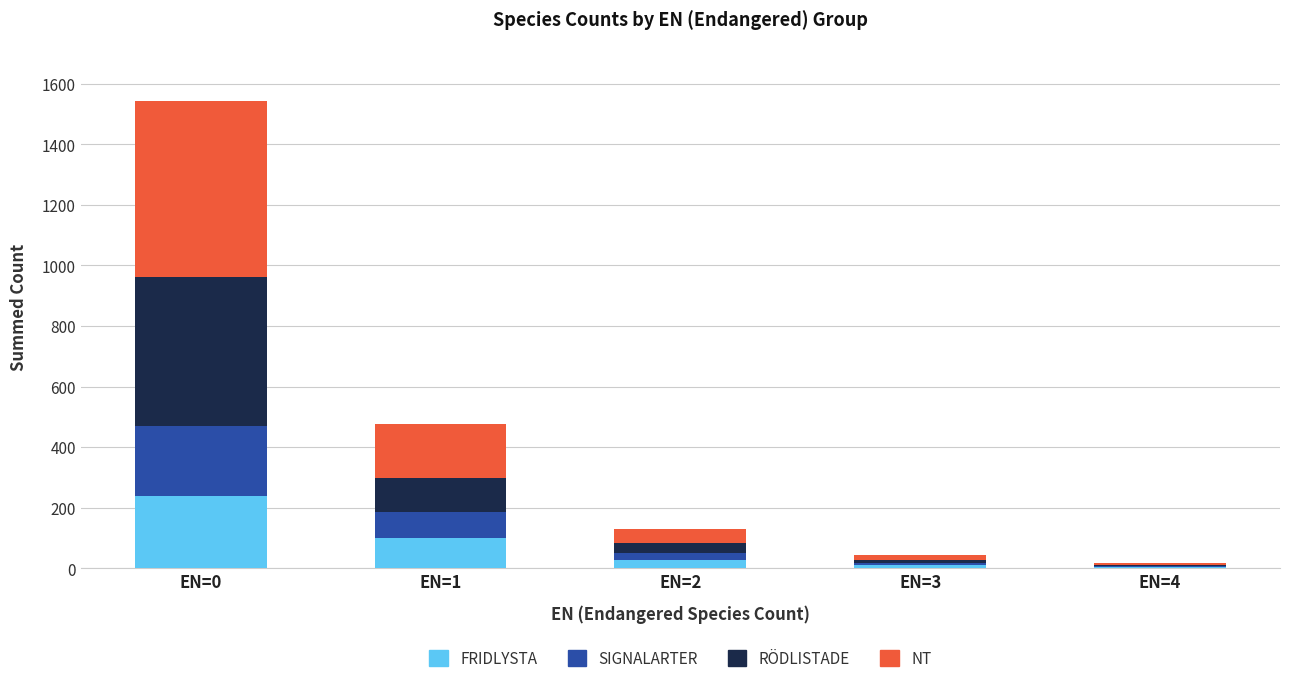

At which category is the sum across all series the highest?

EN=0